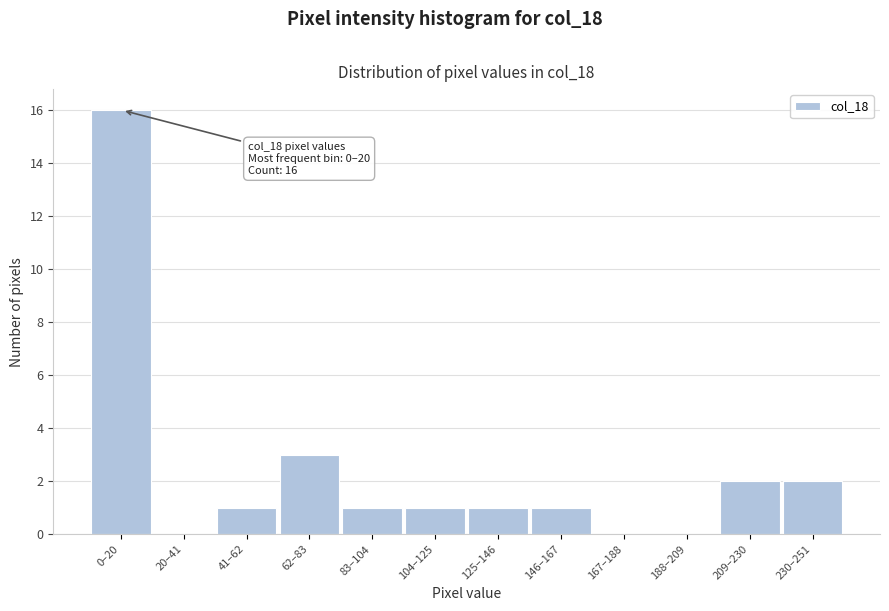

Reading left to right, extract all data points from this chart.

0–20=16	20–41=0	41–62=1	62–83=3	83–104=1	104–125=1	125–146=1	146–167=1	167–188=0	188–209=0	209–230=2	230–251=2